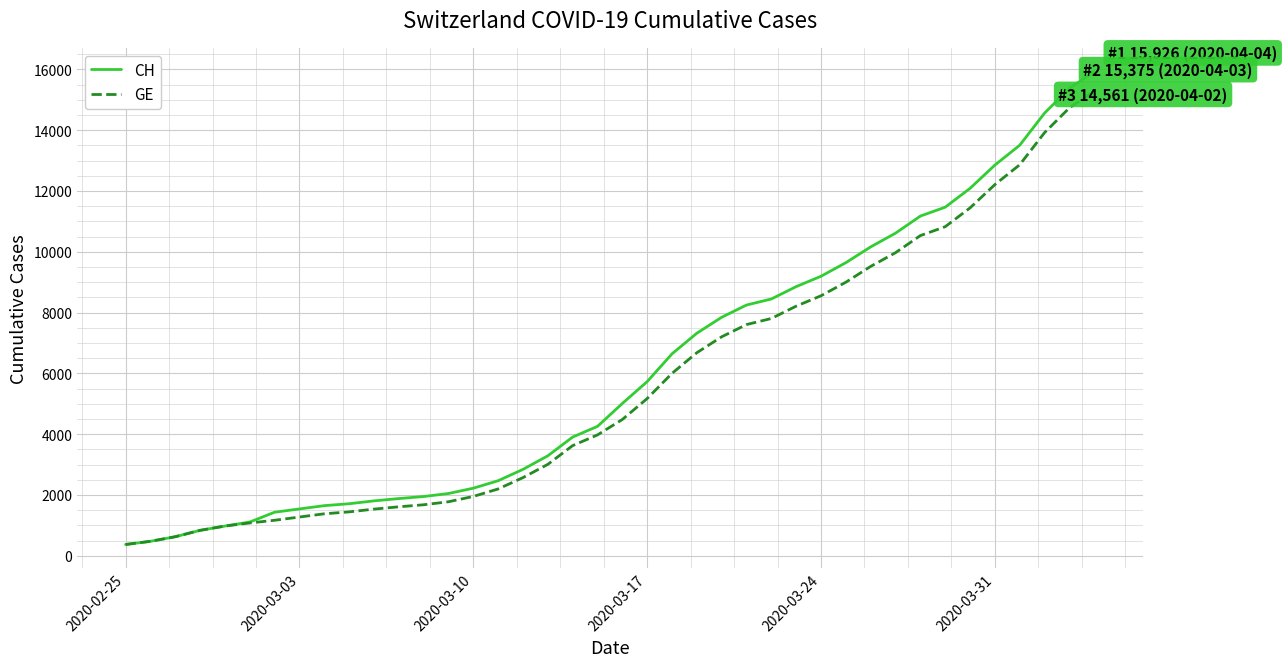

Does the chart display data point markers on the line(s)?

No